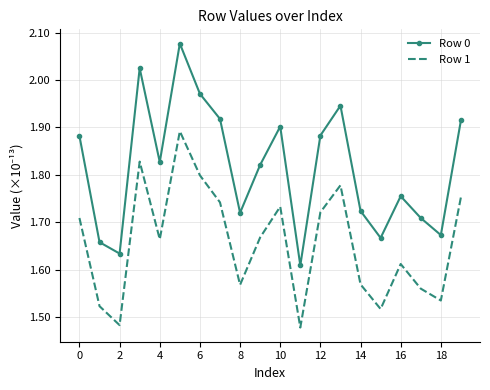

Which series has the largest total across all categories?

Row 0